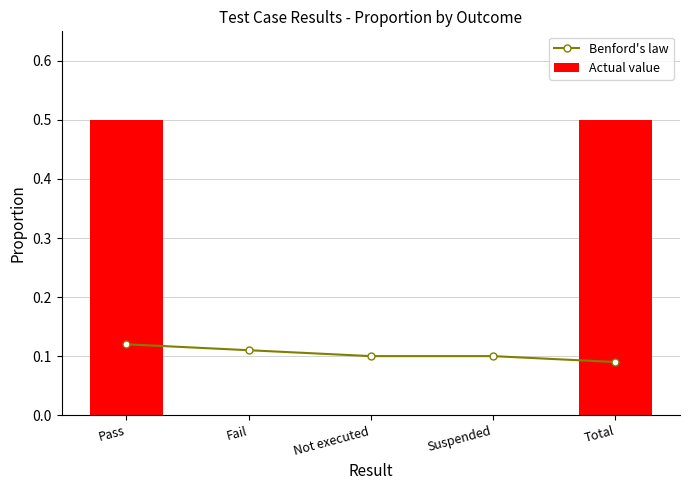

What are all the series names shown in the legend?

Benford's law, Actual value